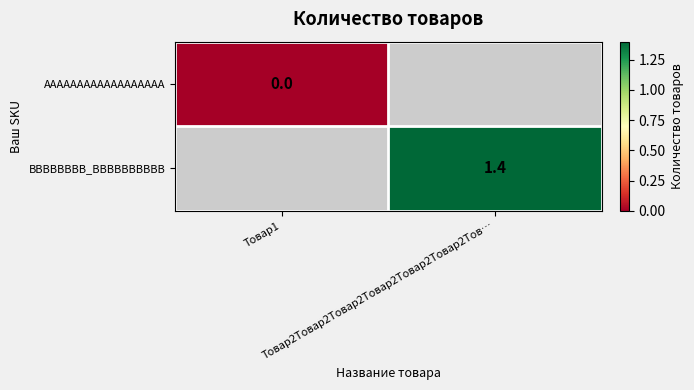

Which label corresponds to the largest value in the chart?

Товар2Товар2Товар2Товар2Товар2Товар2Тов…